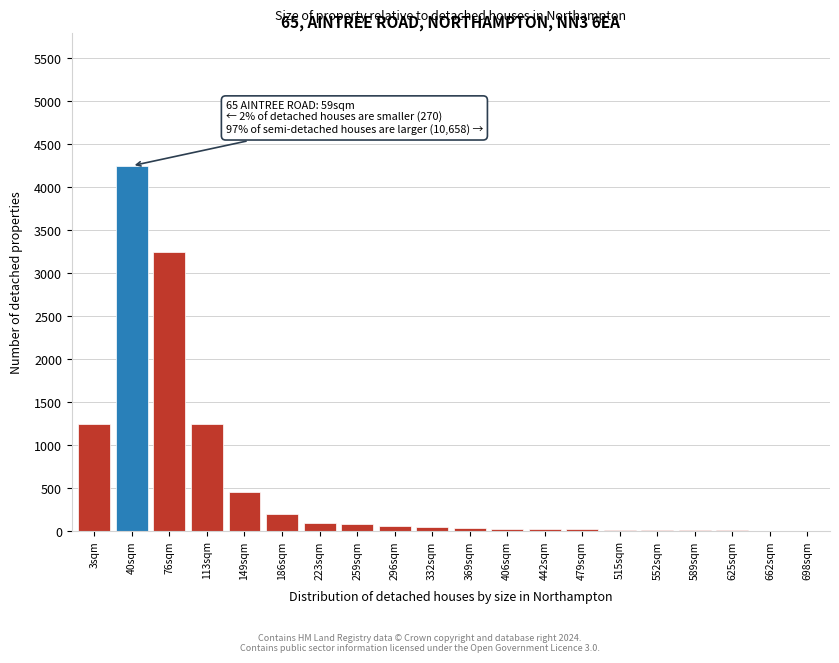

What is the sum of all values?

11111